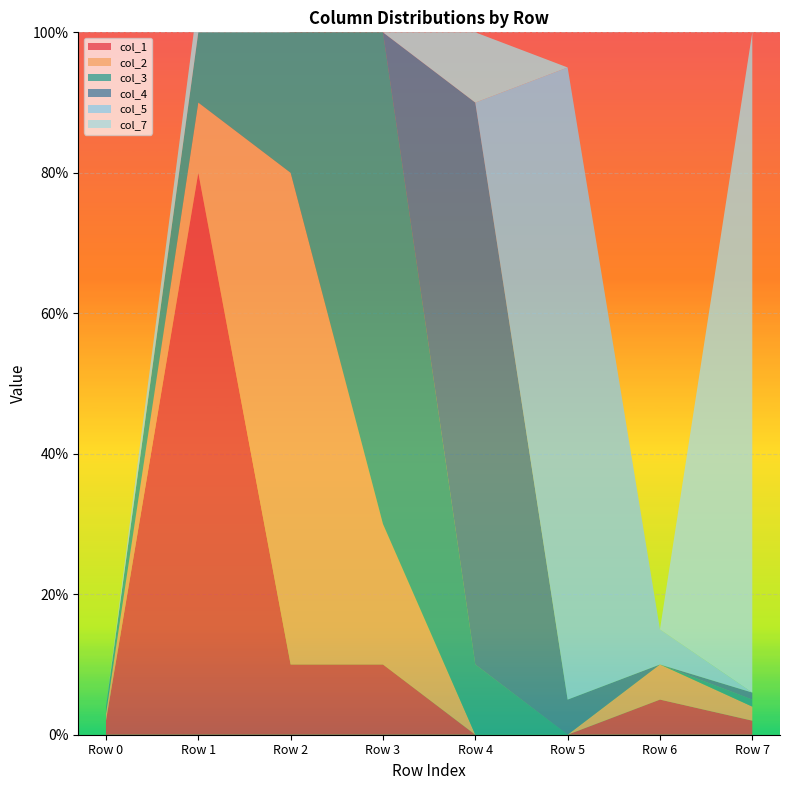

Reading left to right, list all the values displayed in this chart.

col_1: 0.0	0.8	0.1	0.1	0.0	0.0	0.1	0.0
col_2: 0.0	0.1	0.7	0.2	0.0	0.0	0.1	0.0
col_3: 0.0	0.1	0.2	0.7	0.1	0.0	0.0	0.0
col_4: 0.0	0.0	0.0	0.0	0.8	0.1	0.0	0.0
col_5: 0.0	0.0	0.0	0.0	0.0	0.9	0.1	0.0
col_7: 0.0	0.1	0.0	0.0	0.1	0.0	0.0	0.9